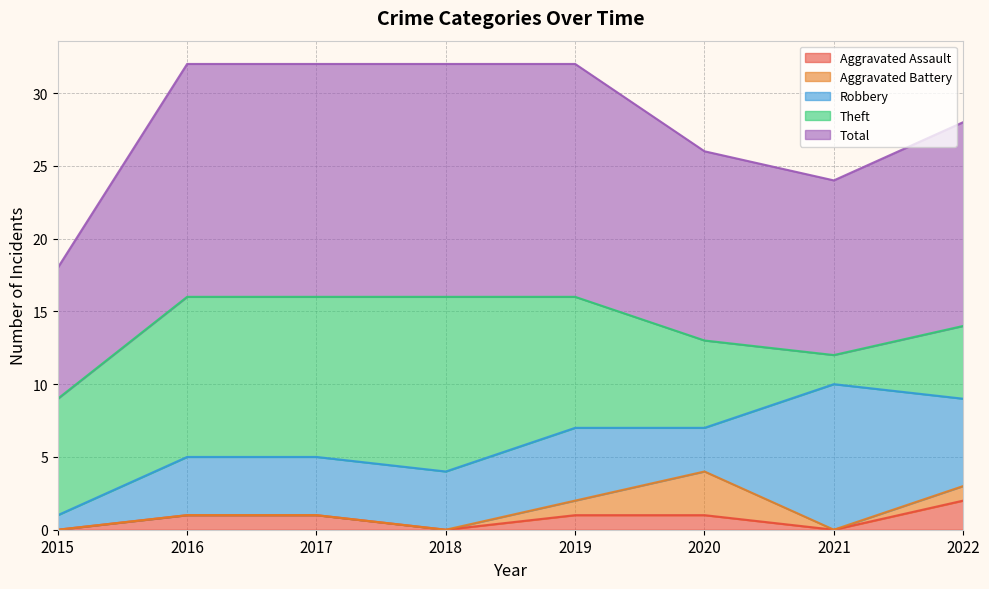

What is the value of the Aggravated Battery point at the 5th from the left?

1